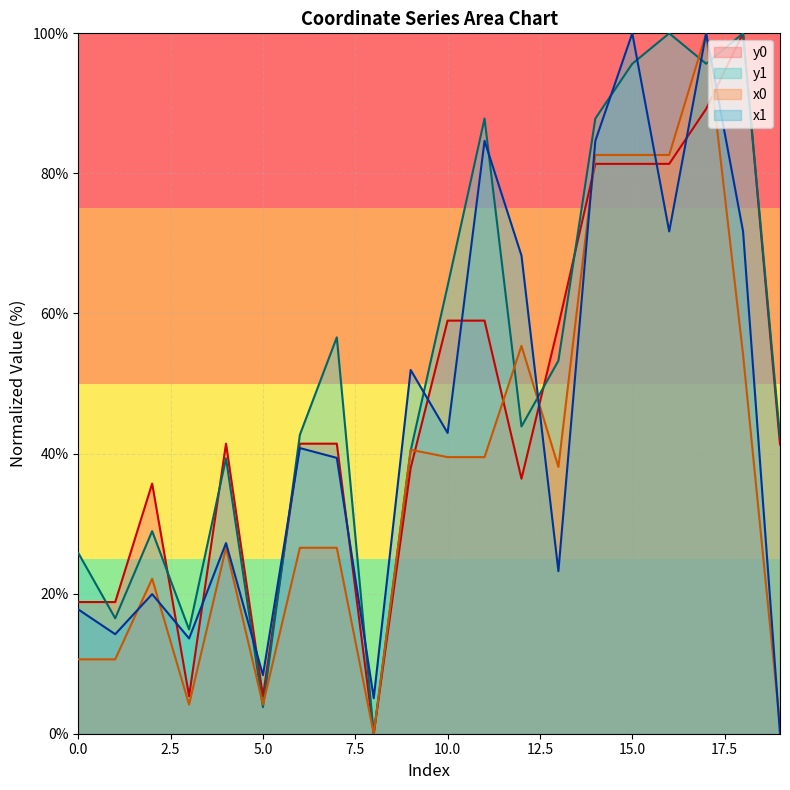

What is the value of the x1 point at the 5th from the left?

27.2